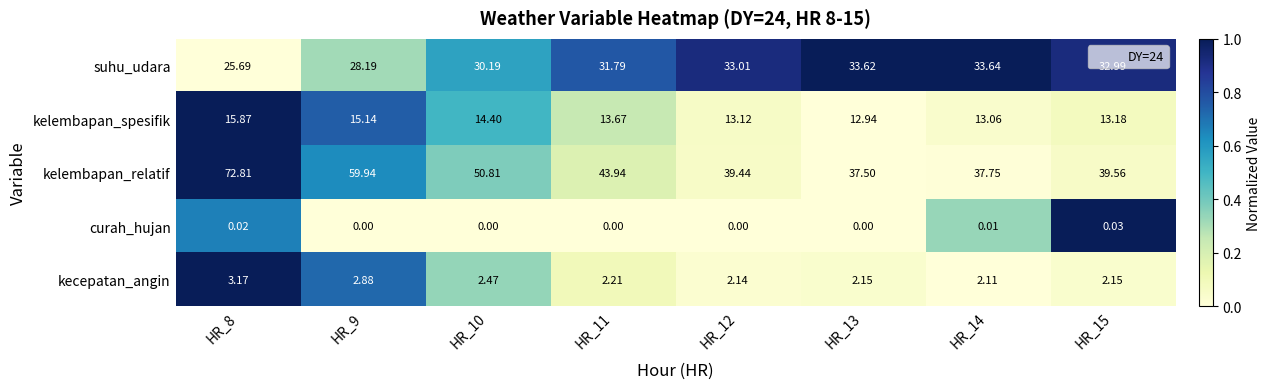

How many distinct data groups are displayed?

5